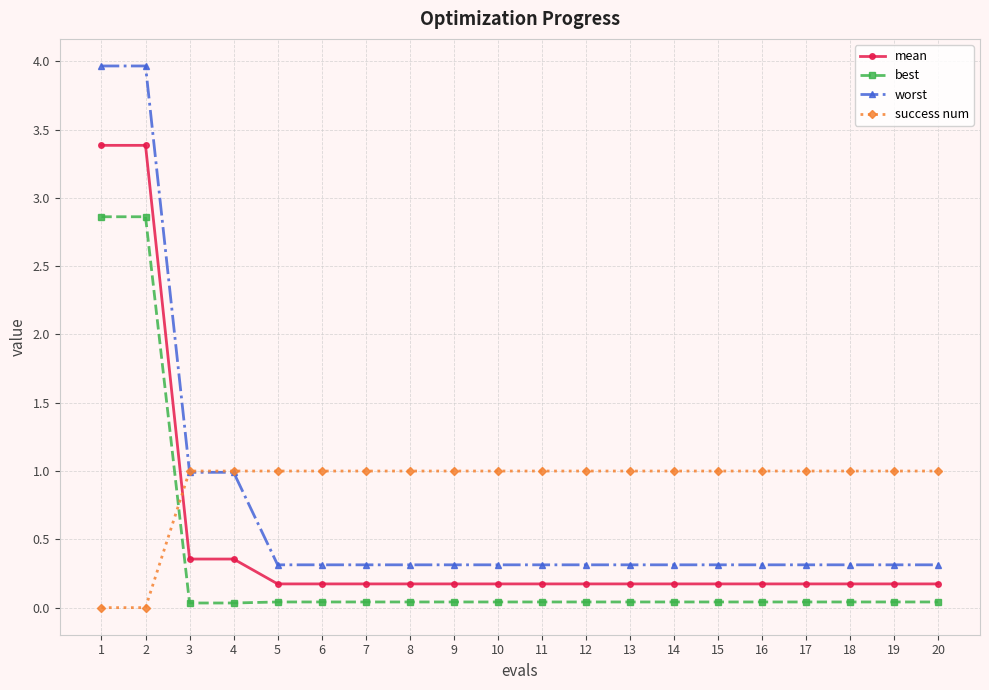

Between which two adjacent categories do success num and mean first intersect?

2 and 3